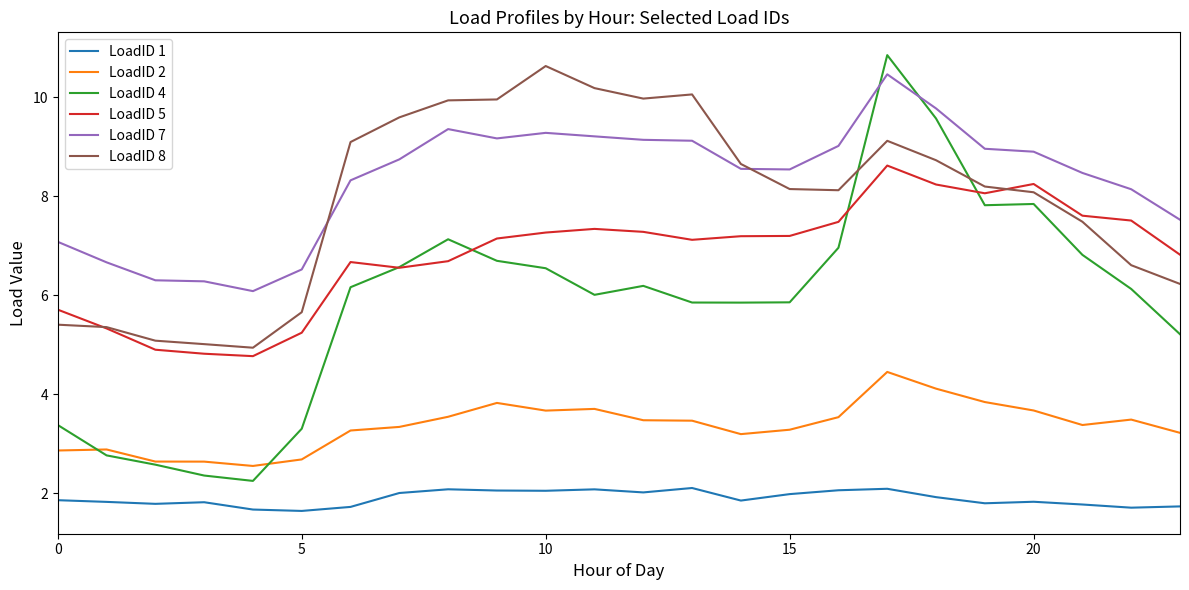

Rank the series by their maximum value, from lowest to highest.

LoadID 1, LoadID 2, LoadID 5, LoadID 7, LoadID 8, LoadID 4